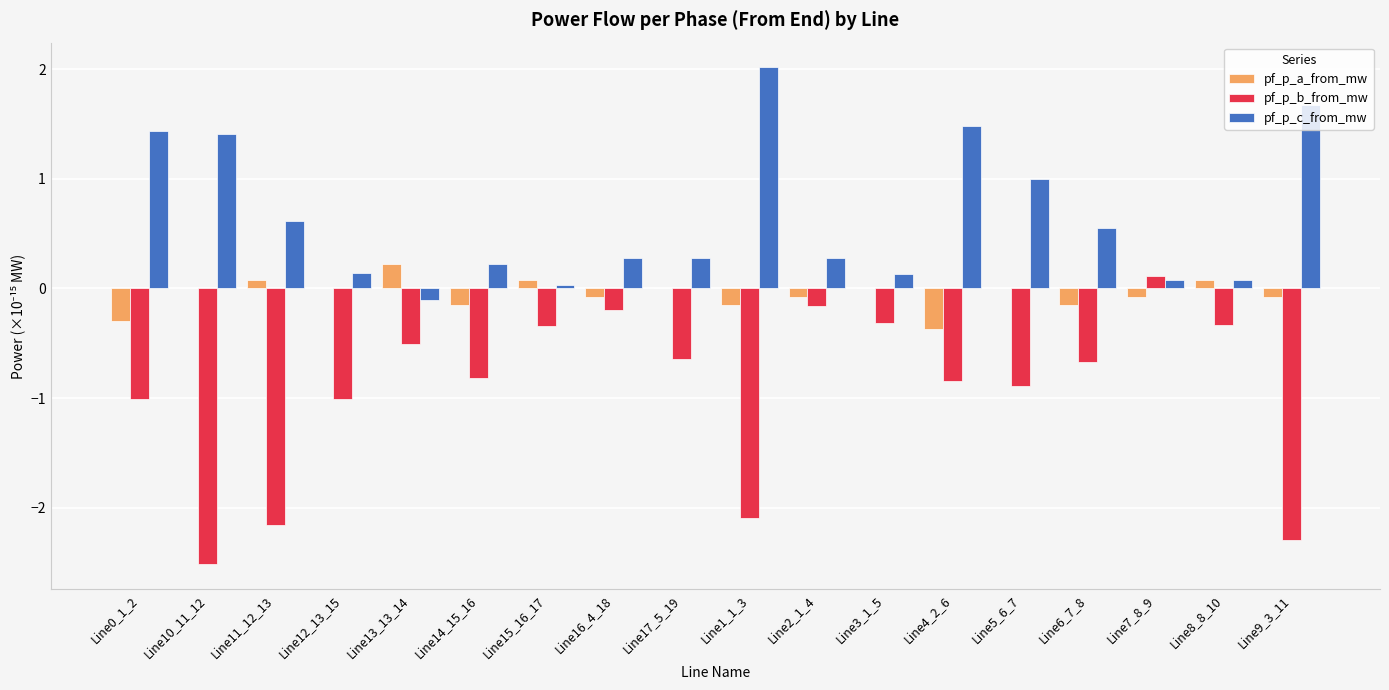

Is the value of pf_p_b_from_mw at Line11_12_13 greater than the value of pf_p_a_from_mw at Line15_16_17?

No